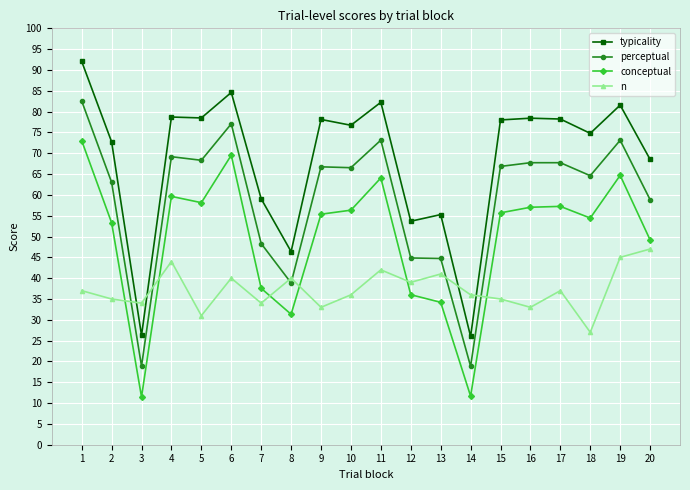

Which series has the largest range (max minus min)?

typicality